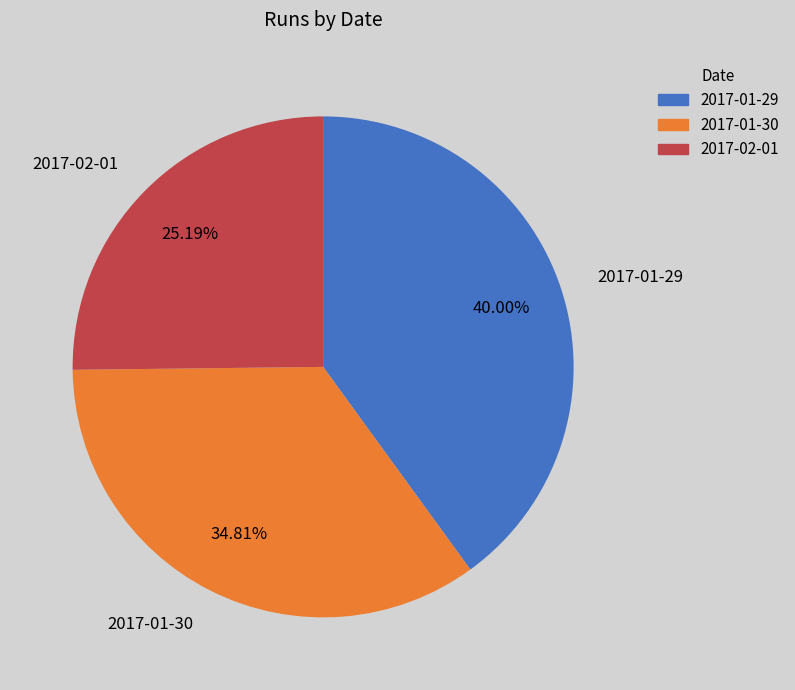

True or false: 2017-01-29 accounts for 40% of the total.

True